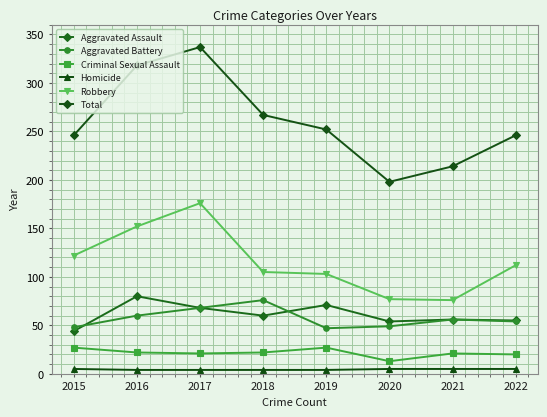

Reading left to right, what are all the values shown in this chart?

Aggravated Assault: 2015=44	2016=80	2017=68	2018=60	2019=71	2020=54	2021=56	2022=55
Aggravated Battery: 2015=48	2016=60	2017=68	2018=76	2019=47	2020=49	2021=56	2022=54
Criminal Sexual Assault: 2015=27	2016=22	2017=21	2018=22	2019=27	2020=13	2021=21	2022=20
Homicide: 2015=5	2016=4	2017=4	2018=4	2019=4	2020=5	2021=5	2022=5
Robbery: 2015=122	2016=152	2017=176	2018=105	2019=103	2020=77	2021=76	2022=112
Total: 2015=246	2016=318	2017=337	2018=267	2019=252	2020=198	2021=214	2022=246